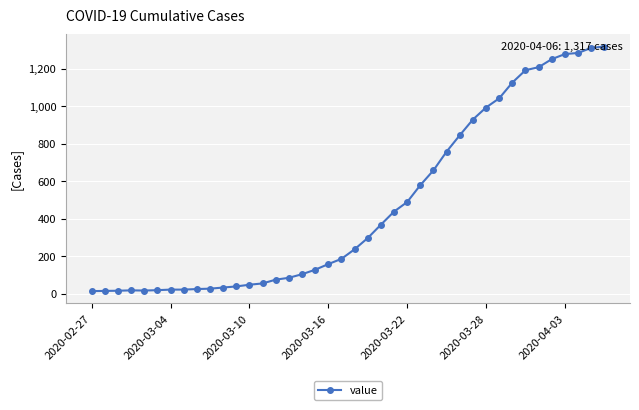

What is the greatest value displayed?

1317